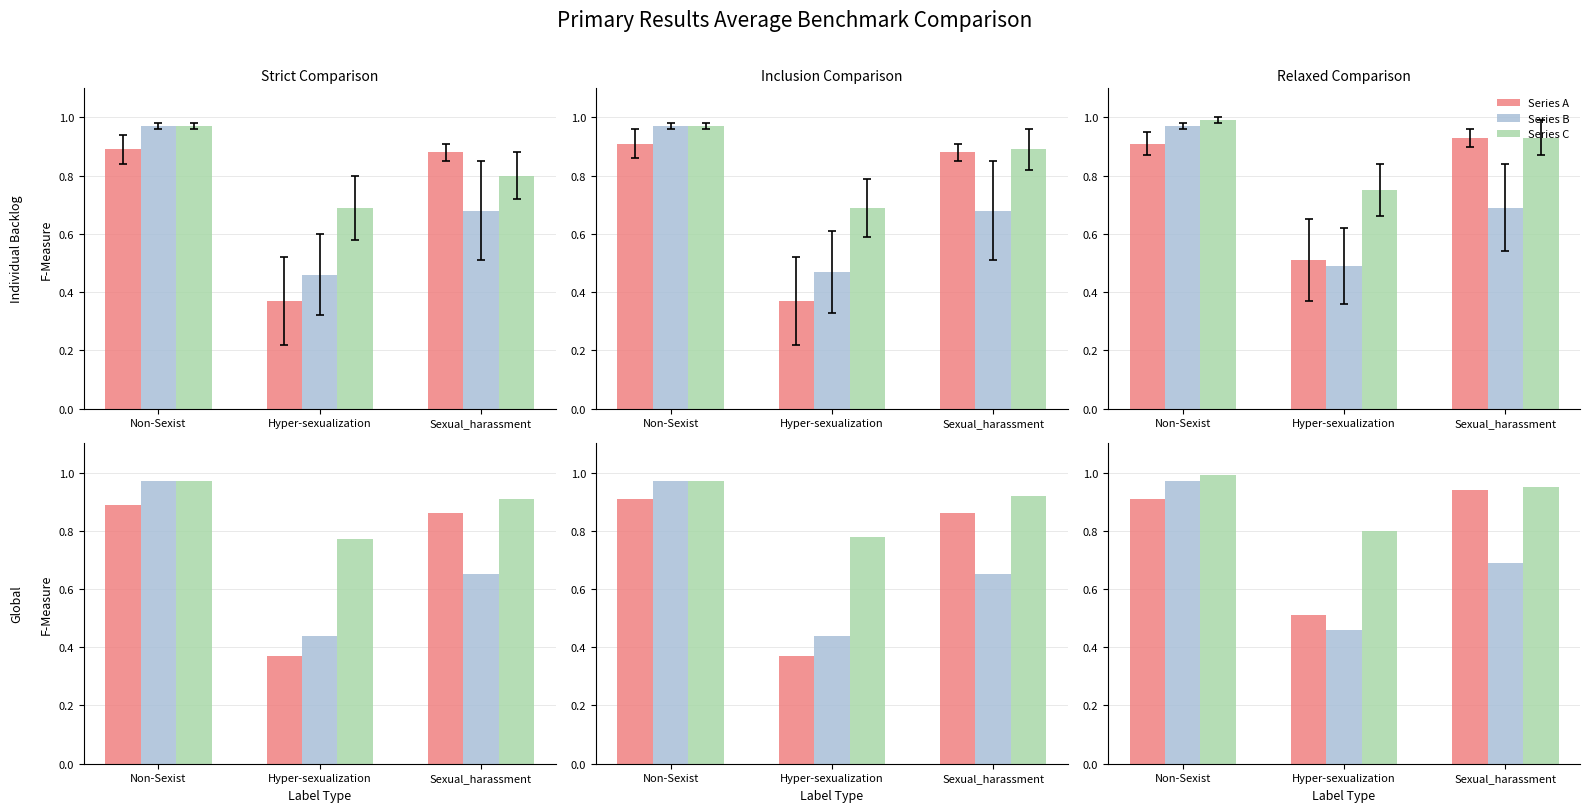

Reading right to left, extract all data points from this chart.

Series A: Sexual_harassment=0.9	Hyper-sexualization=0.5	Non-Sexist=0.9
Series B: Sexual_harassment=0.7	Hyper-sexualization=0.5	Non-Sexist=1.0
Series C: Sexual_harassment=0.9	Hyper-sexualization=0.8	Non-Sexist=1.0